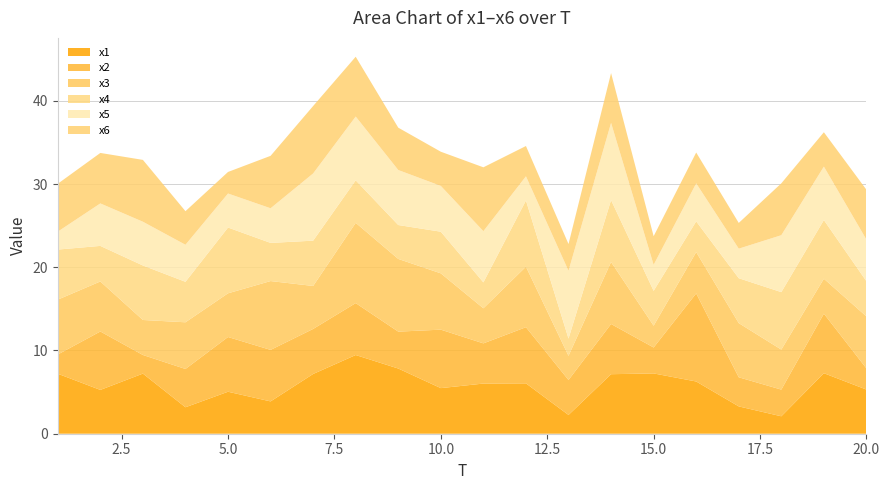

Reading left to right, extract all data points from this chart.

x1: 7.2	5.3	7.2	3.2	5.0	3.9	7.2	9.5	7.8	5.5	6.0	6.1	2.3	7.2	7.2	6.3	3.3	2.1	7.3	5.3
x2: 2.3	7.0	2.2	4.6	6.6	6.2	5.4	6.2	4.4	7.0	4.8	6.7	4.2	6.0	3.1	10.6	3.5	3.2	7.2	2.5
x3: 6.6	6.0	4.2	5.6	5.2	8.3	5.2	9.6	8.7	6.8	4.2	7.3	2.9	7.4	2.6	5.0	6.5	4.8	4.2	6.2
x4: 6.0	4.3	6.5	4.9	7.9	4.6	5.4	5.1	4.1	5.0	3.1	8.0	2.1	7.4	4.2	3.7	5.4	6.9	7.0	4.2
x5: 2.2	5.1	5.3	4.4	4.1	4.2	8.1	7.7	6.6	5.5	6.2	2.9	8.1	9.3	3.1	4.6	3.5	6.8	6.4	5.0
x6: 5.8	6.1	7.4	4.0	2.6	6.3	8.1	7.2	5.1	4.1	7.7	3.6	3.2	6.0	3.4	3.7	3.1	6.2	4.1	6.0